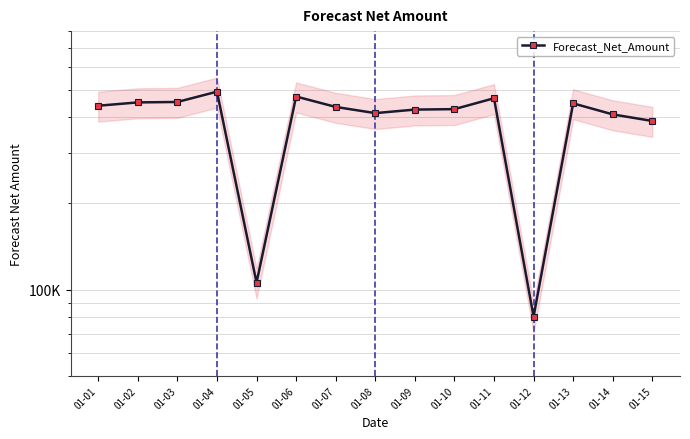

What is the difference between the second highest and minimum values?

392188.1